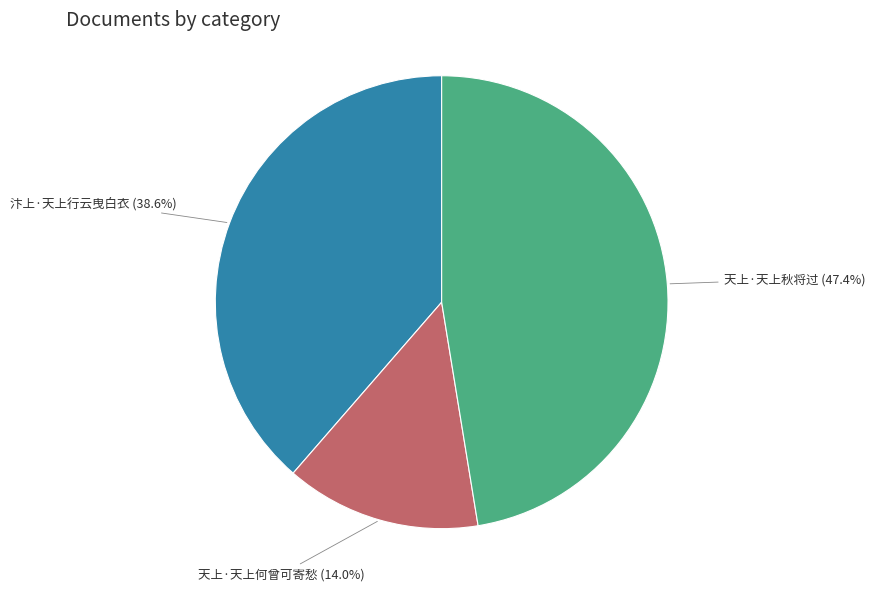

How many segments does this pie chart have?

3